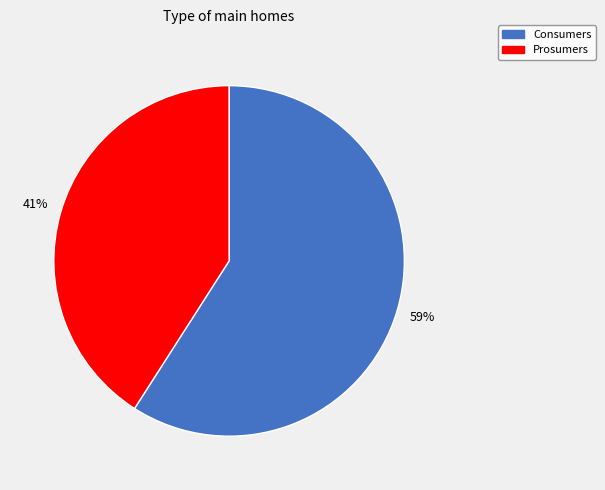

To the nearest percent, what portion does Prosumers represent?

41%